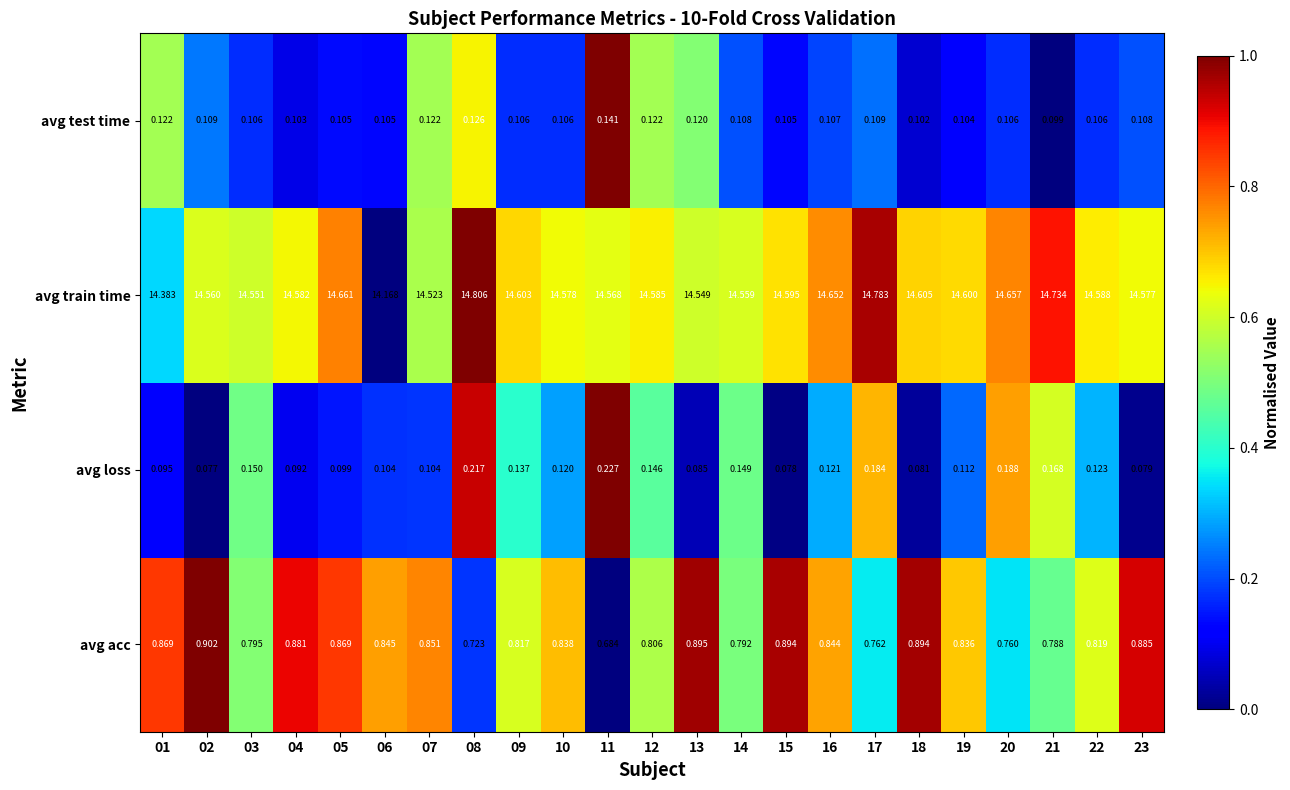

Is the value of avg loss at 12 greater than the value of avg acc at 05?

No